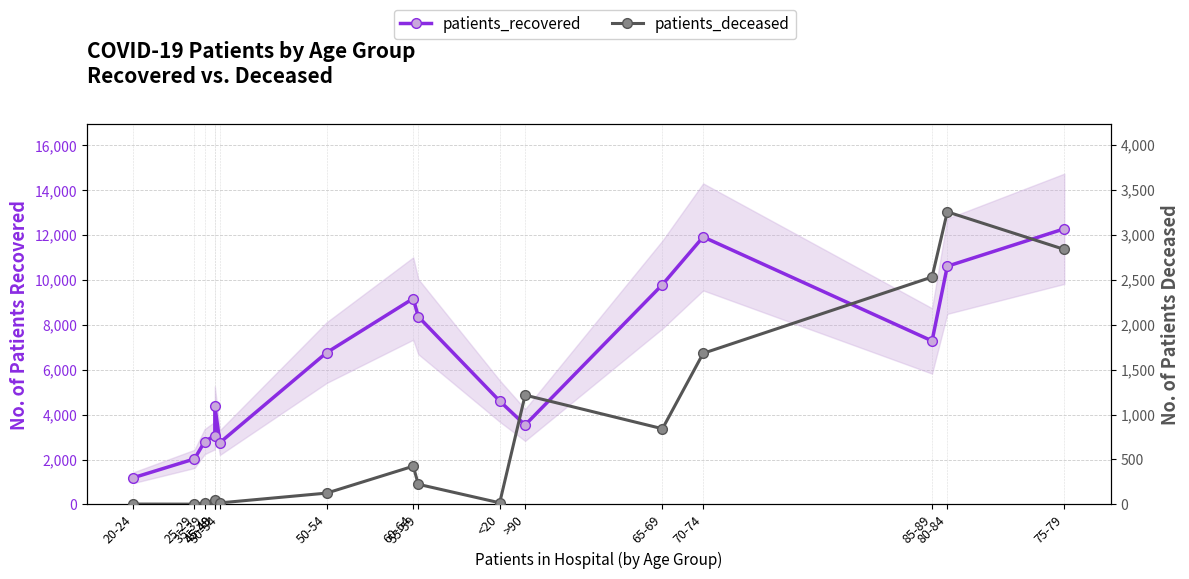

Which series has the largest total across all categories?

patients_recovered